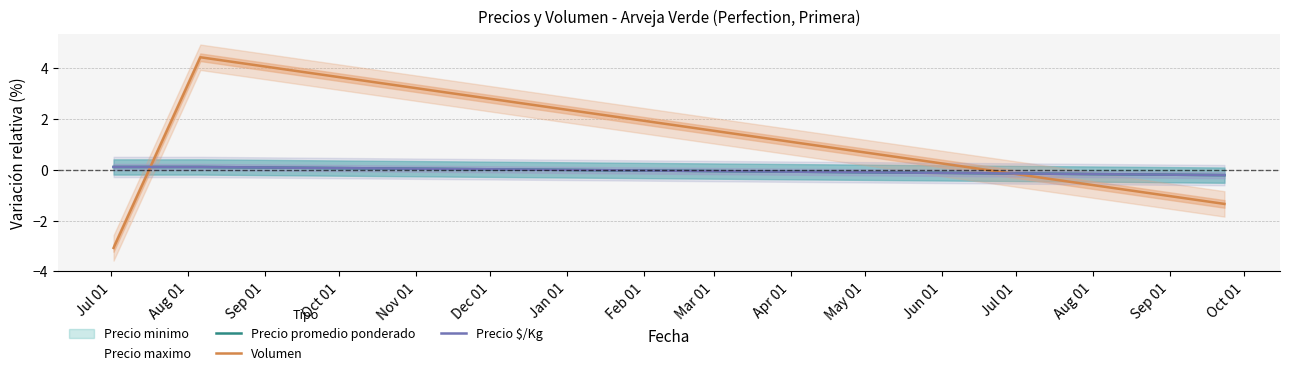

What is the value of the Precio $/Kg point at the 3rd from the left?

-0.2